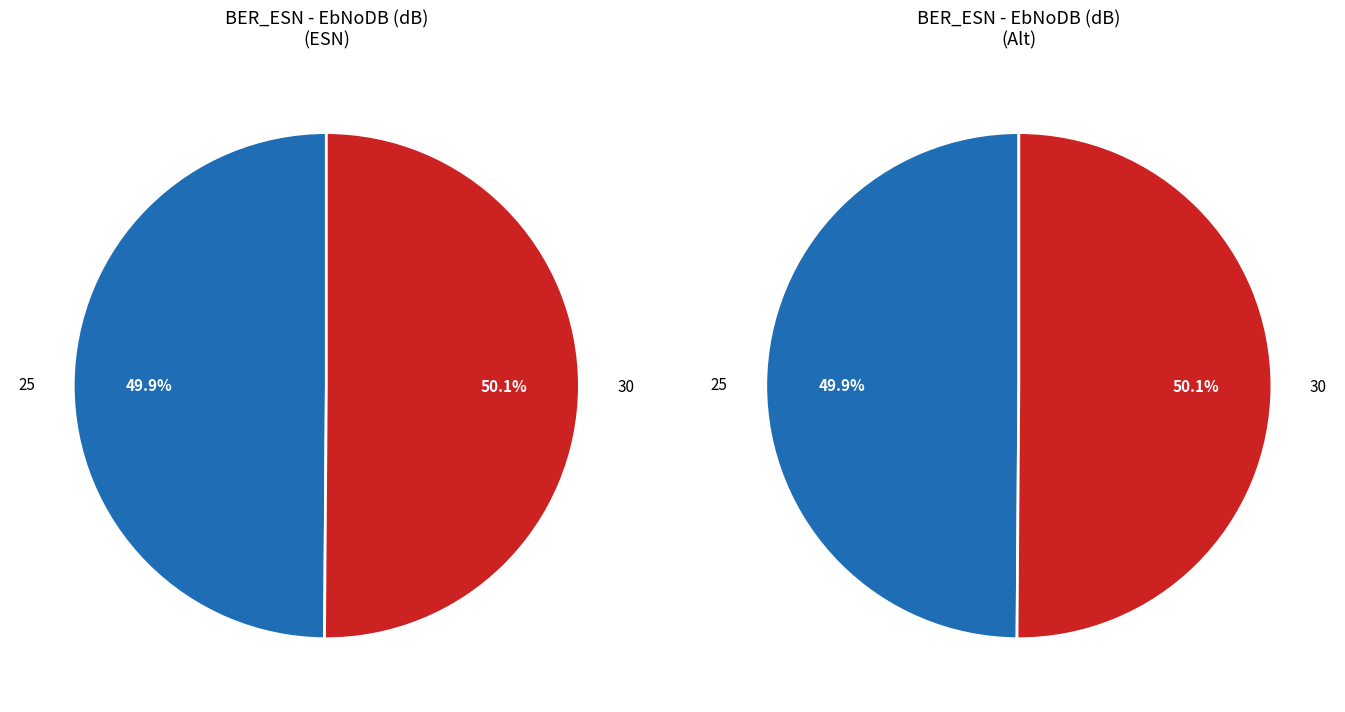

To the nearest percent, what is the average slice percentage?

50%